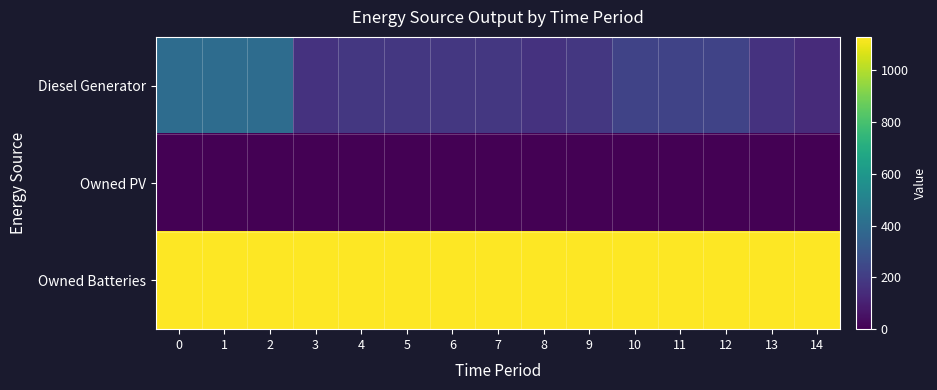

Reading left to right, list all the values displayed in this chart.

Diesel Generator: 0=400	1=400	2=400	3=167	4=182	5=182	6=182	7=182	8=167	9=182	10=227	11=227	12=227	13=167	14=137
Owned PV: 0=0	1=0	2=0	3=0	4=0	5=0	6=0	7=0	8=0	9=0	10=0	11=0	12=0	13=0	14=0
Owned Batteries: 0=1129	1=1129	2=1129	3=1129	4=1129	5=1129	6=1129	7=1129	8=1129	9=1129	10=1129	11=1129	12=1129	13=1129	14=1129